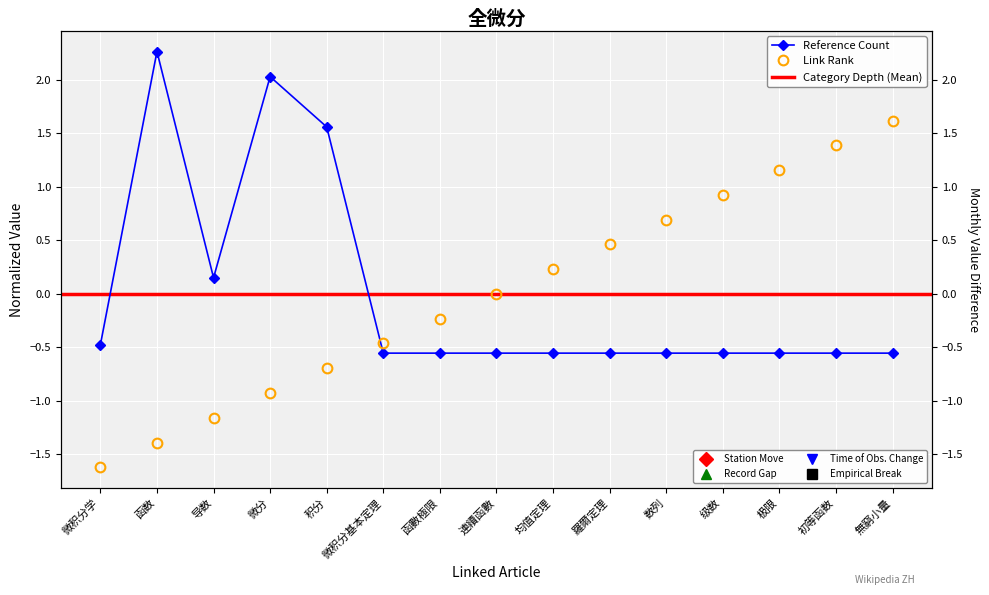

At which category is the sum across all series the highest?

微分